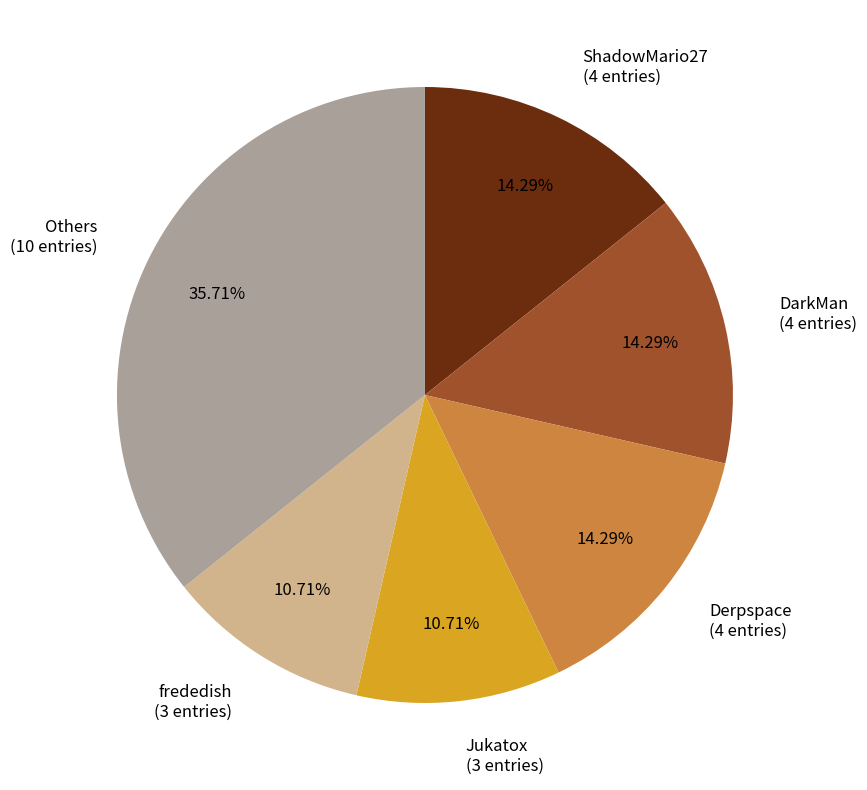

Does any single category account for the majority?

No